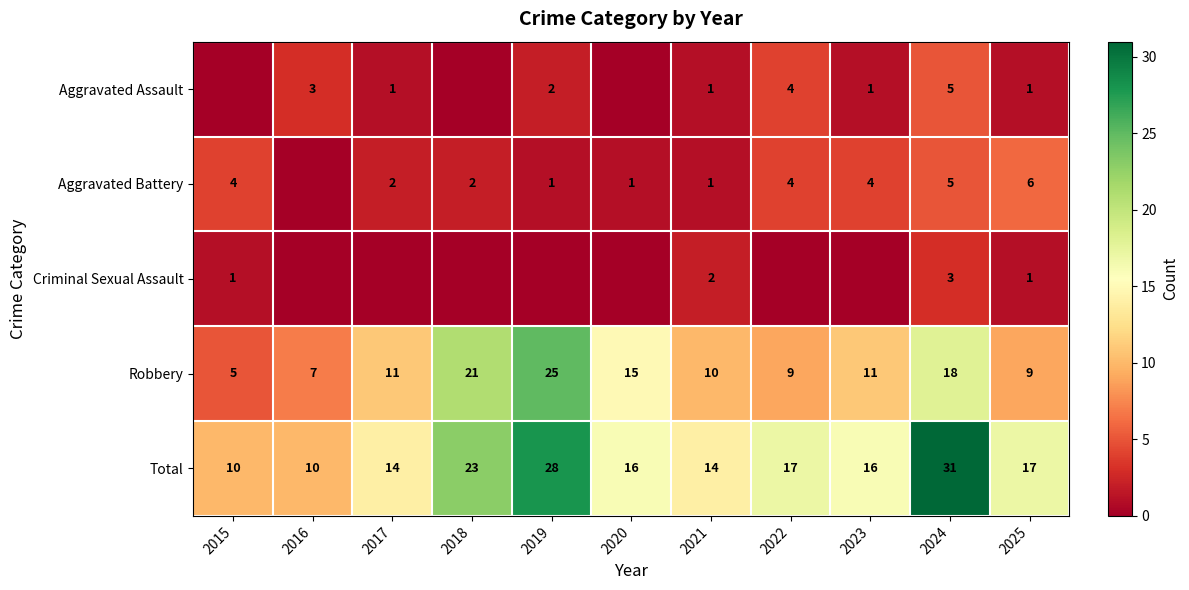

What is the spread (max minus min) of values at 2021?

13